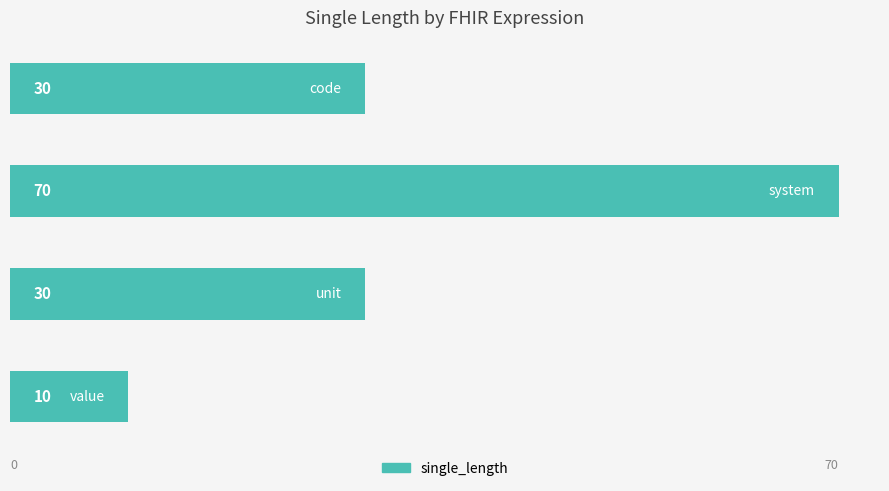

Reading top to bottom, extract all data points from this chart.

30	70	30	10